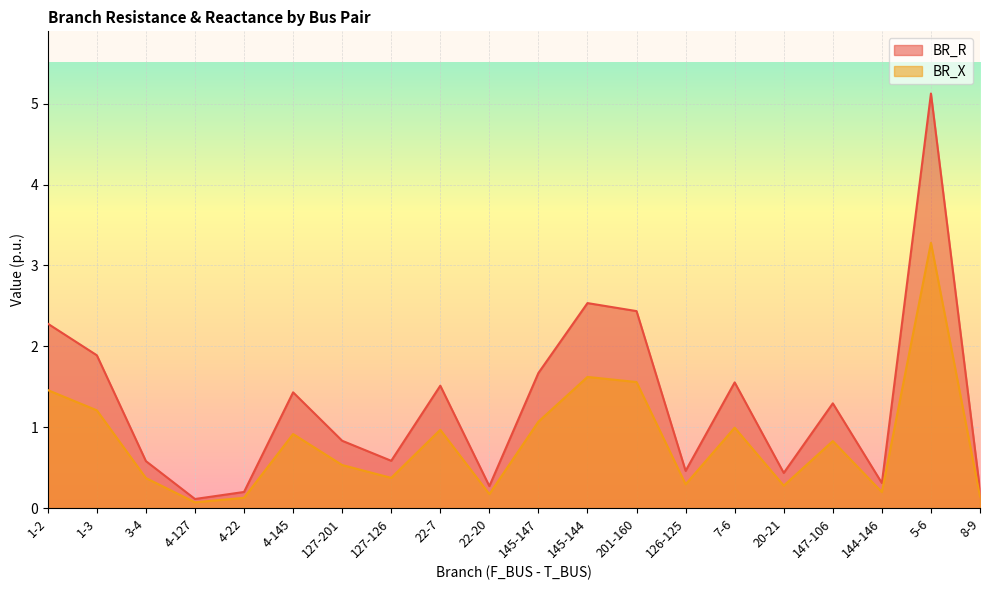

At which category is the sum across all series the highest?

5-6